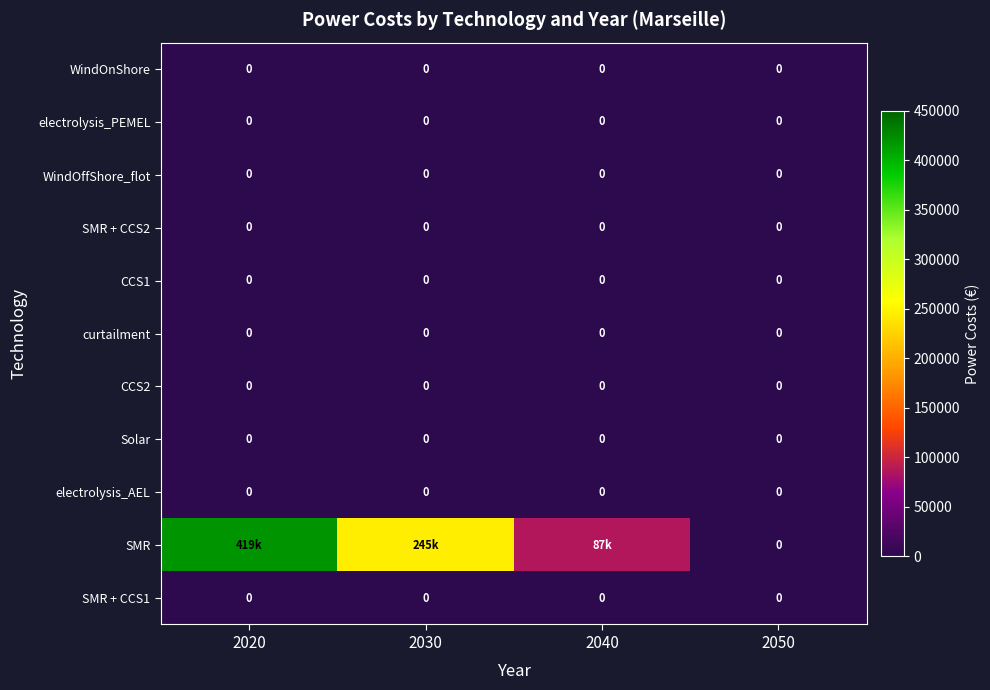

At how many categories does at least one series exceed 237964?

2